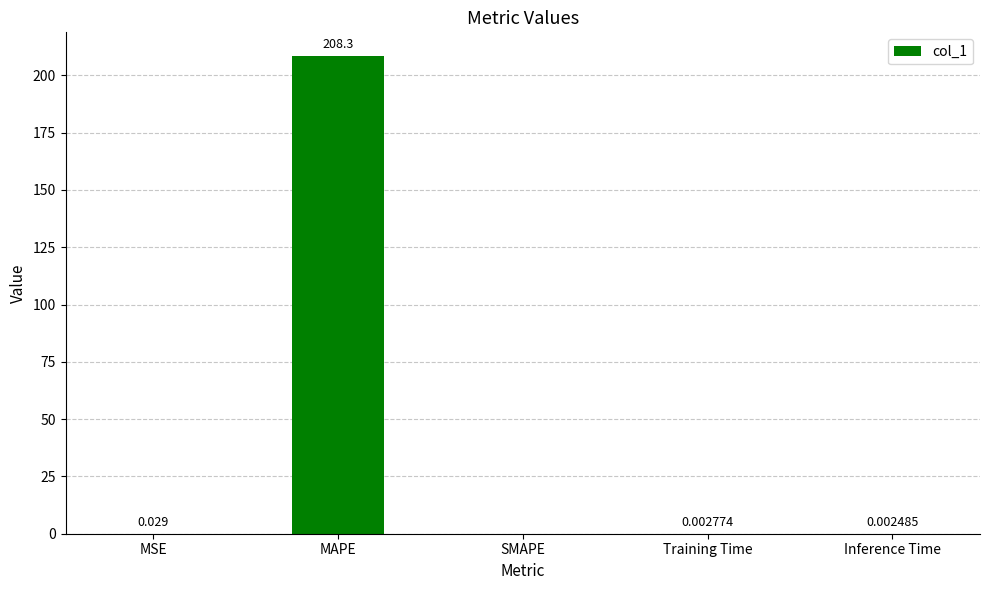

Between Training Time and MAPE, which is larger?

MAPE